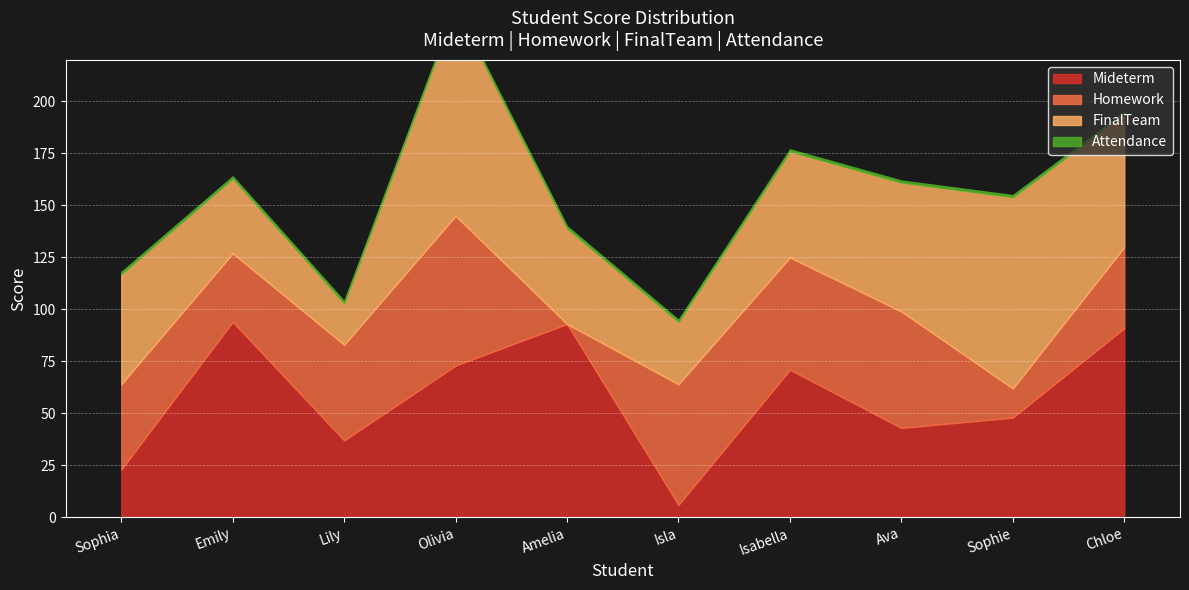

How many lines are shown in the chart?

4